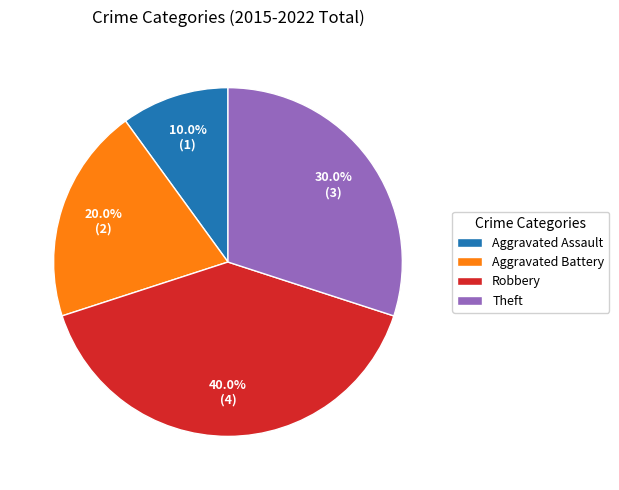

How much of the chart is everything except Aggravated Assault?

90.0%